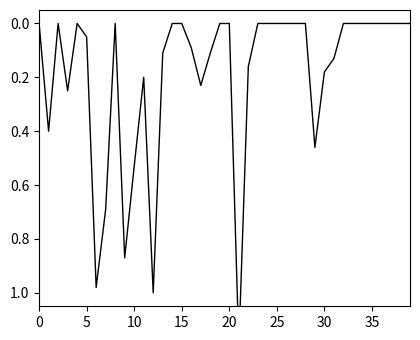

What is the difference between the maximum and second lowest values?

1.2